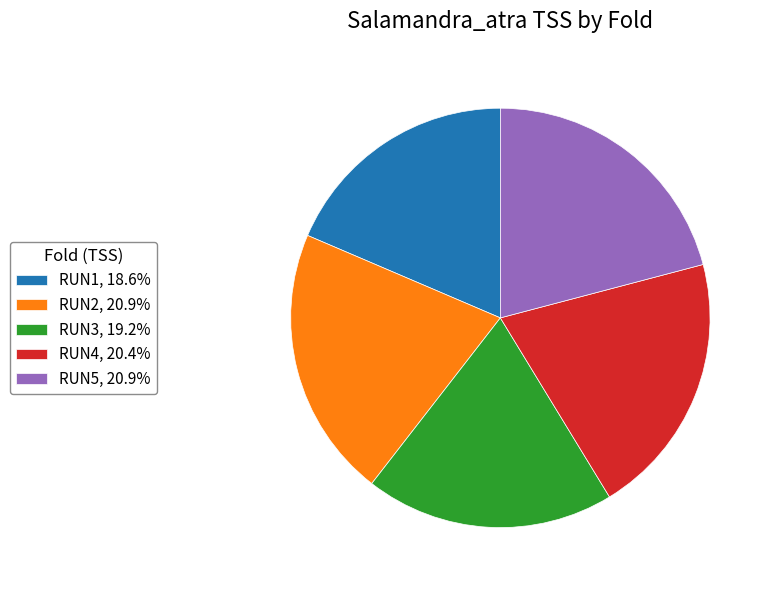

Is there any slice that represents more than half of the pie?

No